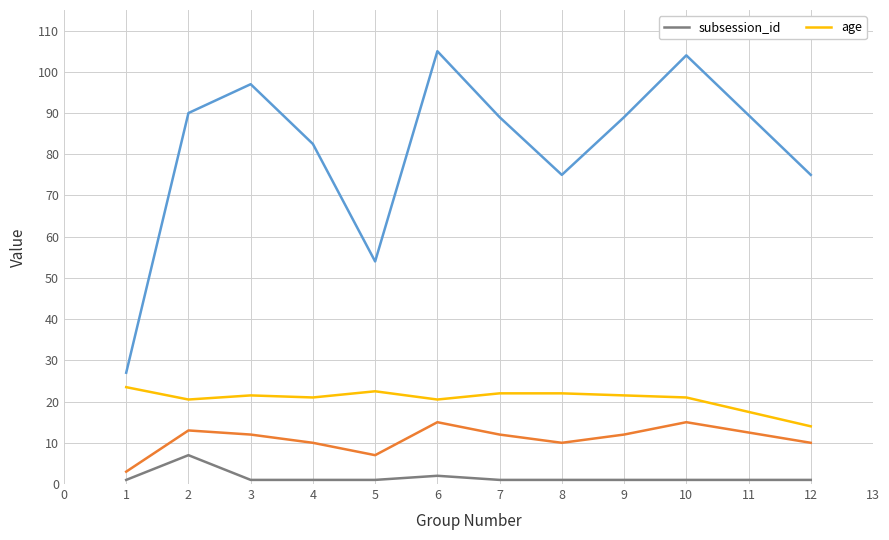

Which series has the widest spread of values?

age